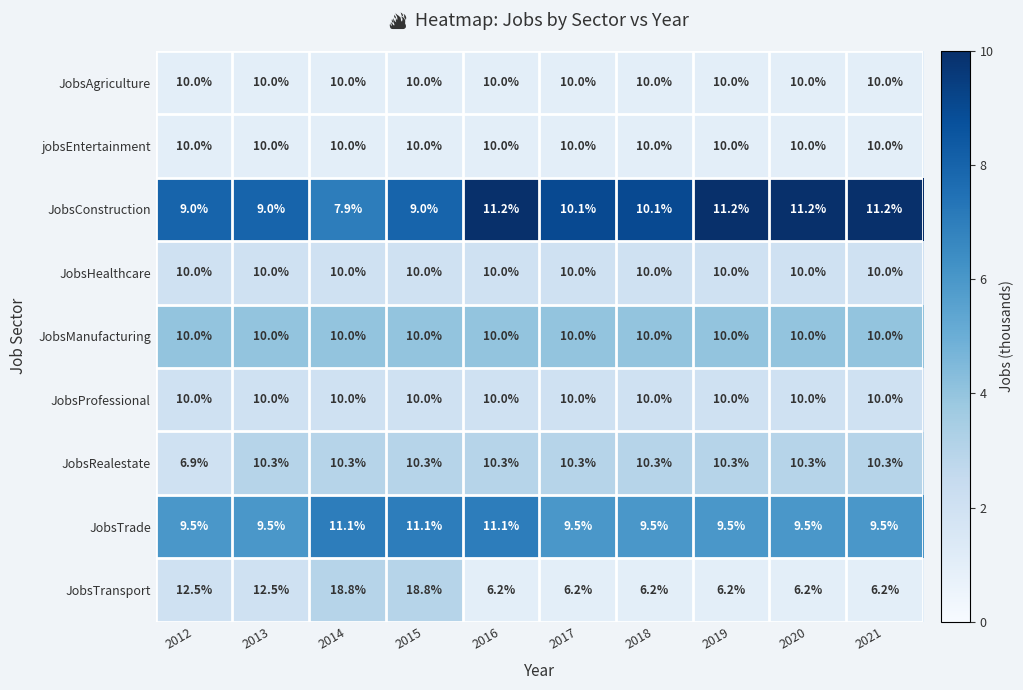

What is the approximate value of JobsConstruction at 2016?

11.2